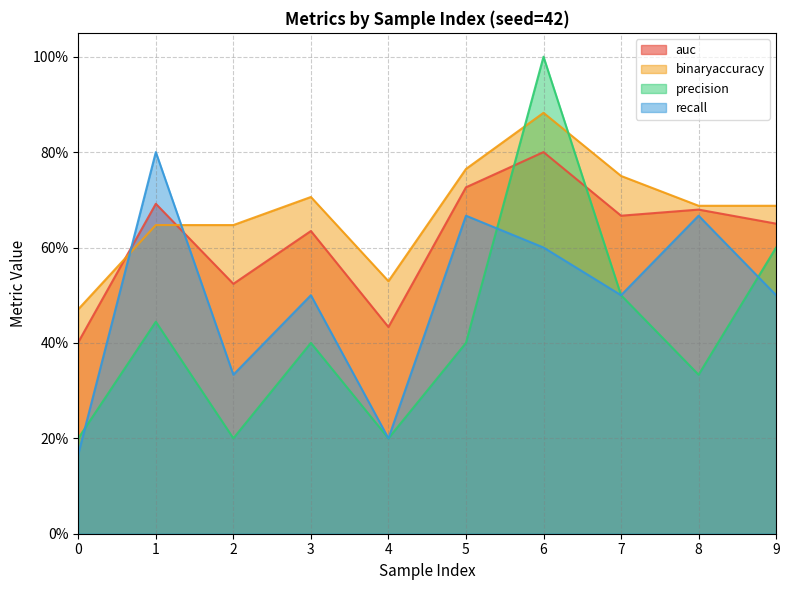

Does the chart have visible grid lines?

Yes